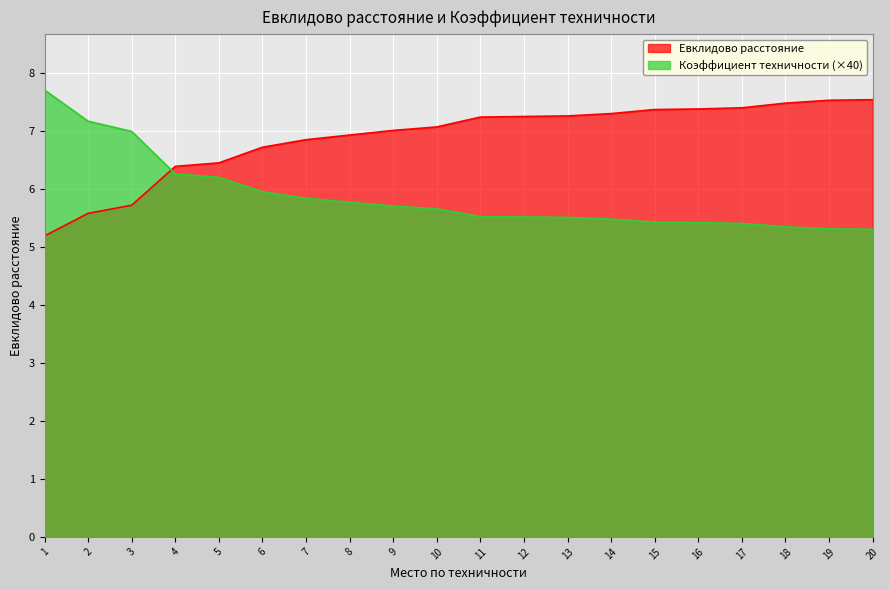

What is the value of the Коэффициент техничности point at the 2nd from the left?

7.2